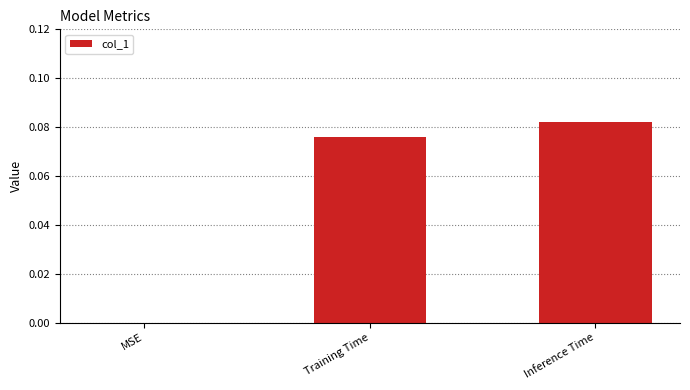

Is it true that the value at Training Time is 0.0?

False